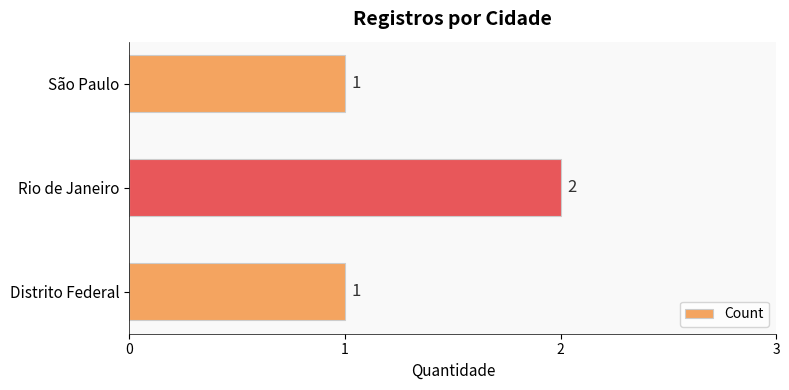

Count the values in the range 1 to 2.

3